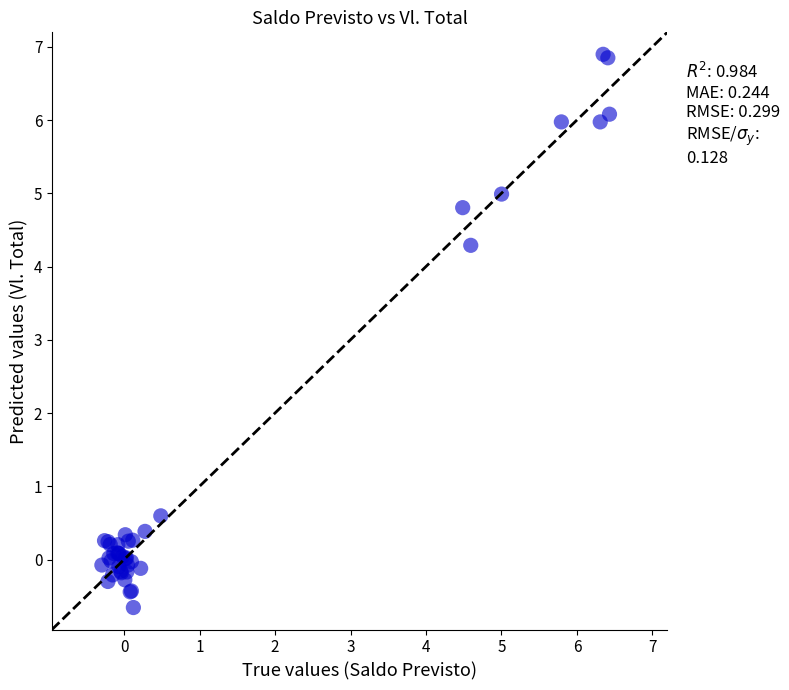

What Y value in the scatter plot is closest to 3?

4.3